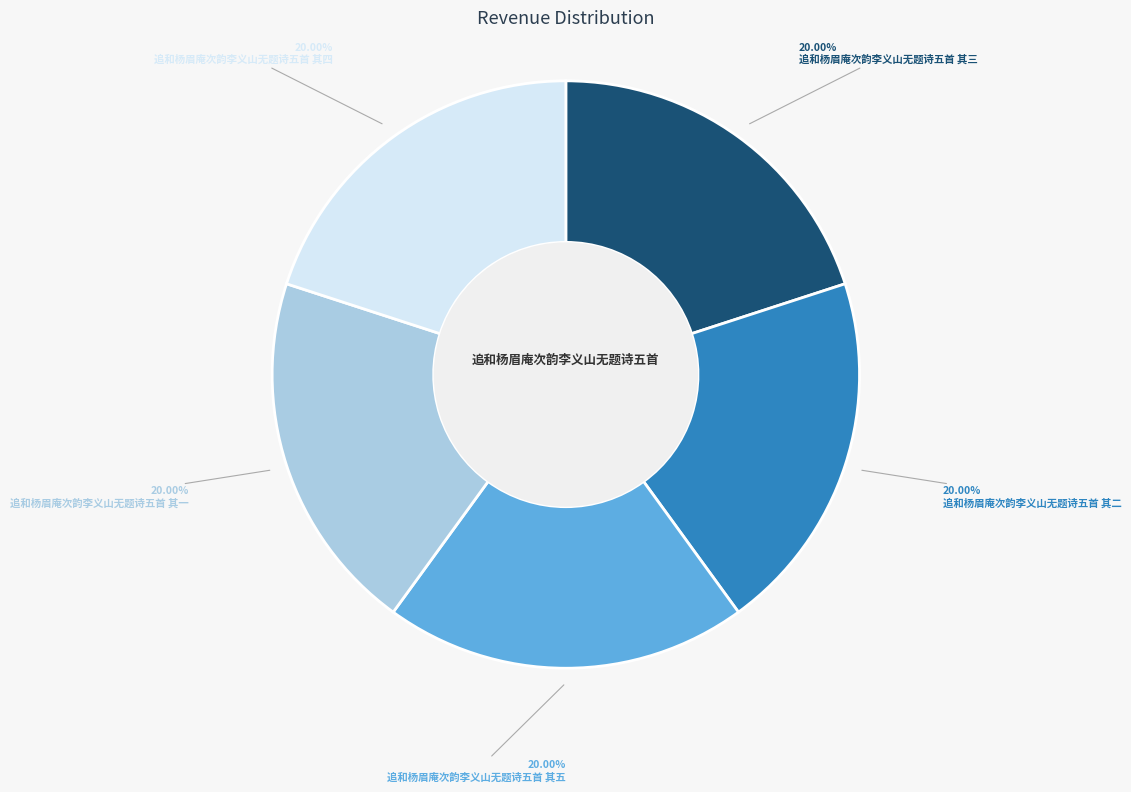

Does any single category account for the majority?

No